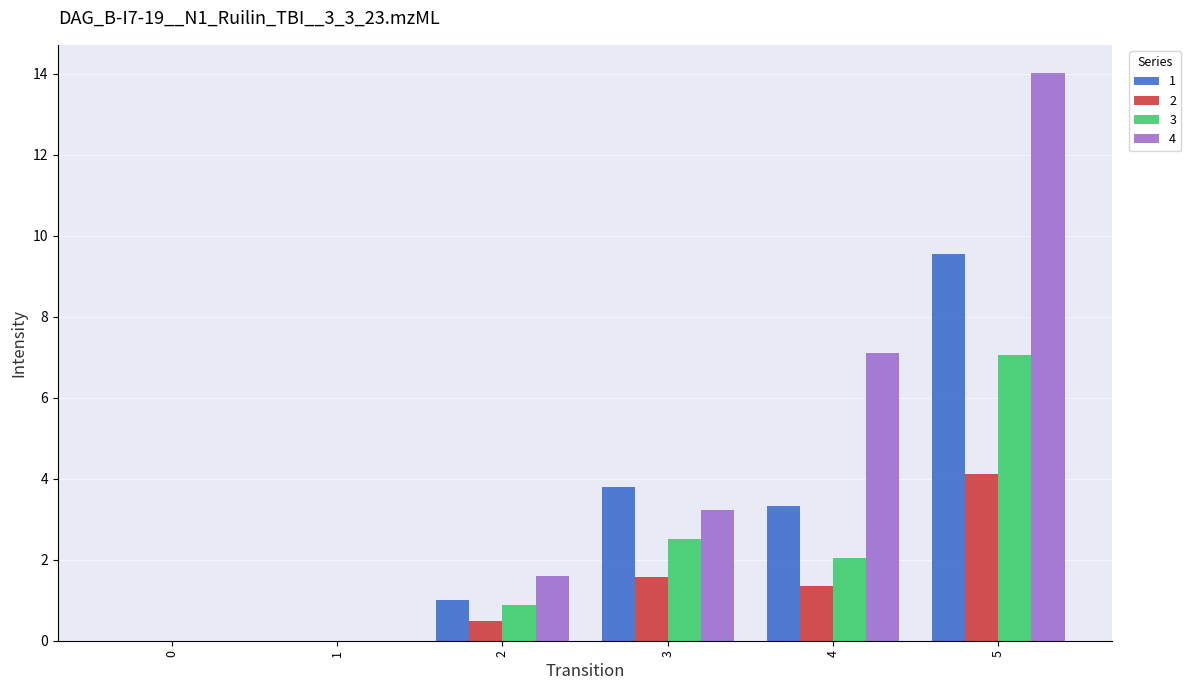

What value does the 4 series have at 3?

3.2